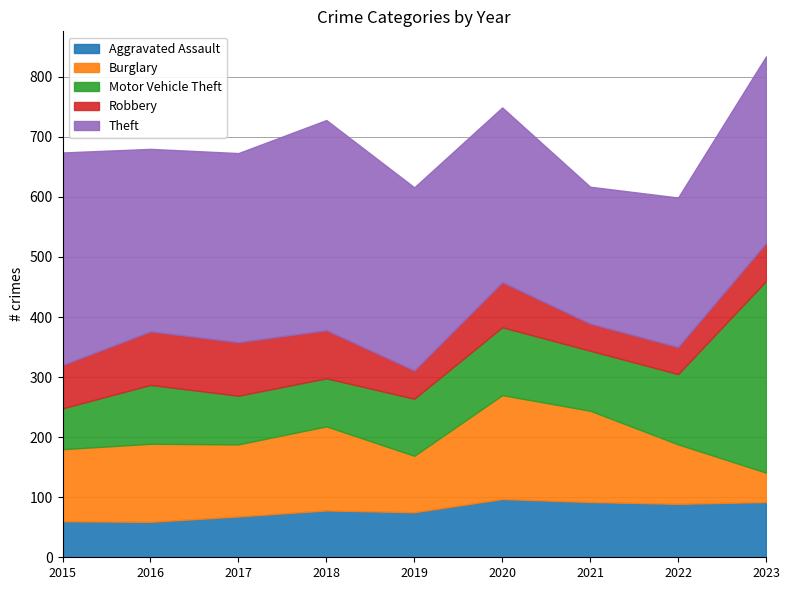

After their last crossing, which series has the higher values: Robbery or Burglary?

Robbery